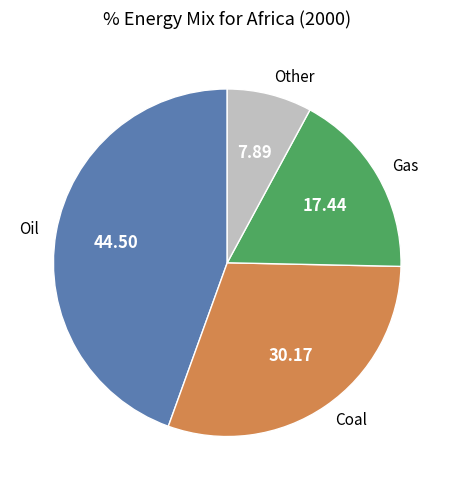

Does any single category account for the majority?

No